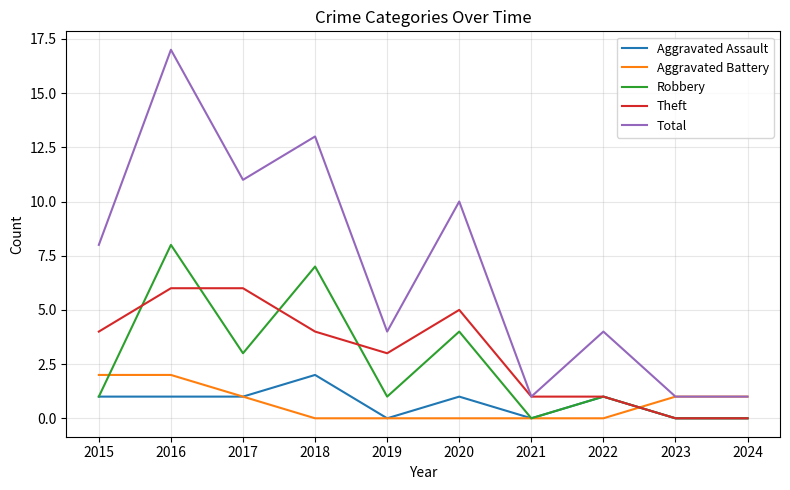

In Total, how many points are higher than both neighbors (excluding endpoints)?

4